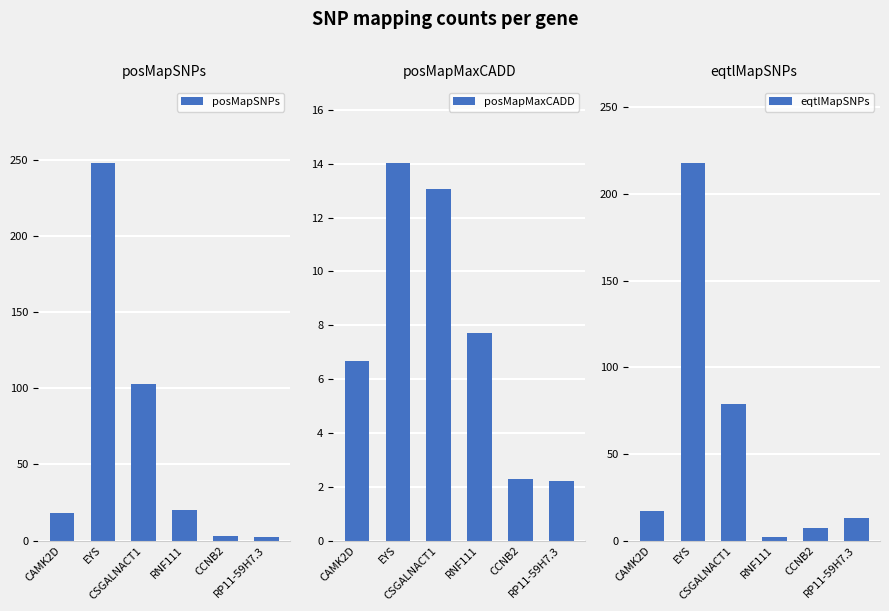

List the series in order of their peak value, lowest first.

posMapMaxCADD, eqtlMapSNPs, posMapSNPs